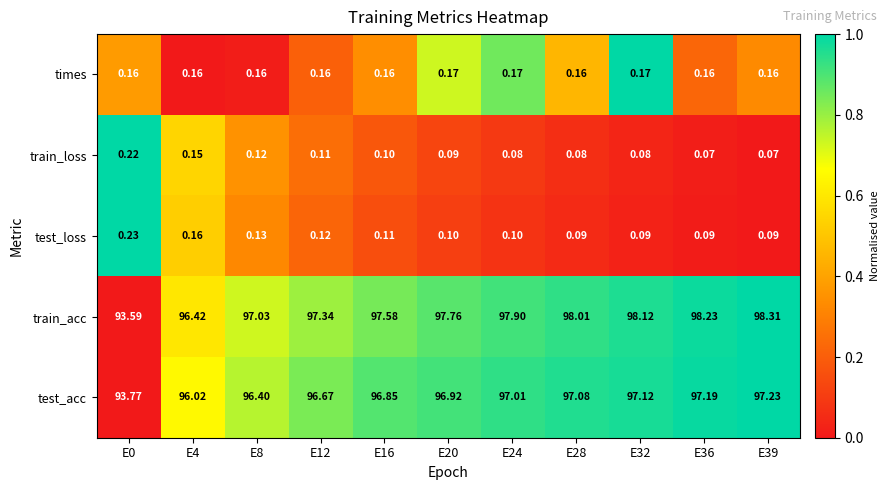

At E24, list the series in order from largest to smallest.

train_acc, test_acc, times, test_loss, train_loss